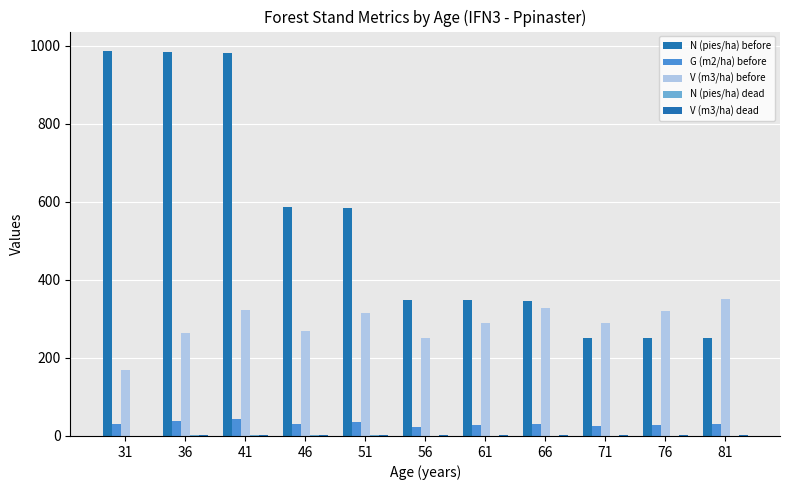

Which series has the largest total across all categories?

N (pies/ha) before